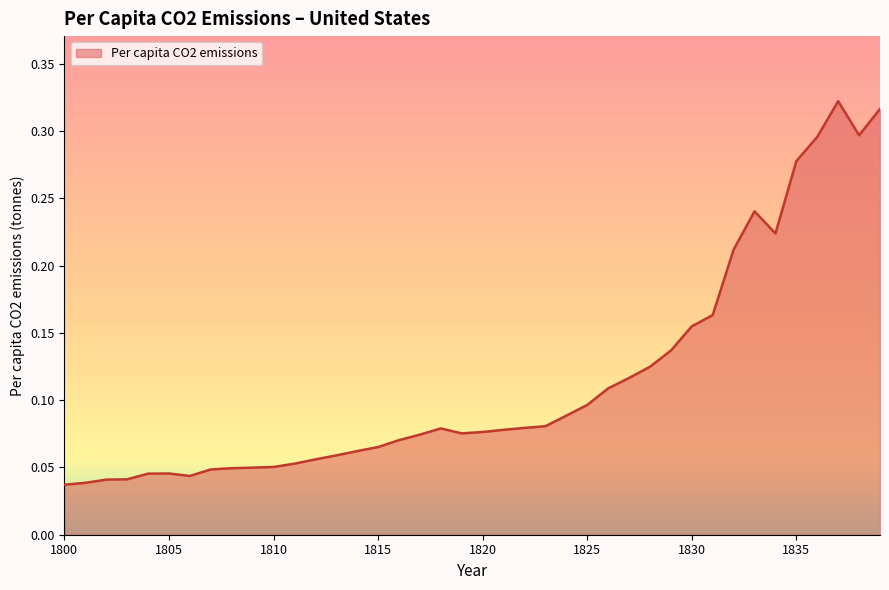

What is the difference between the second highest and second lowest values?

0.3